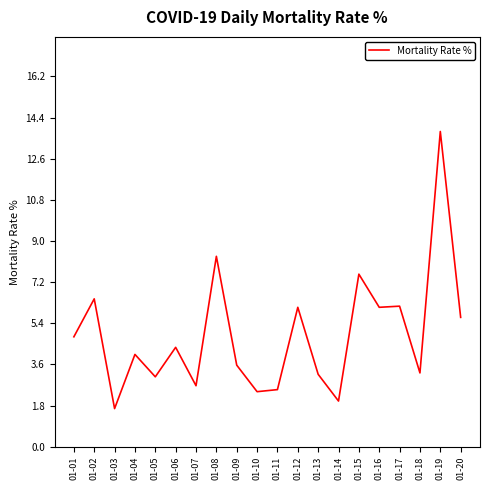

Is it true that the value at 01-04 is 2.4?

False